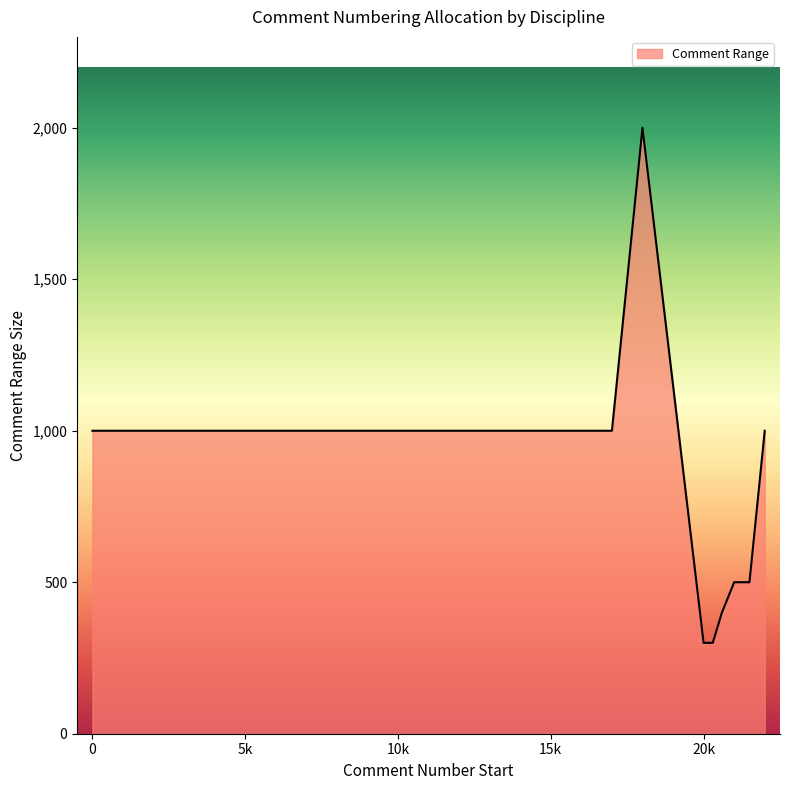

What is the maximum value shown in the chart?

2000